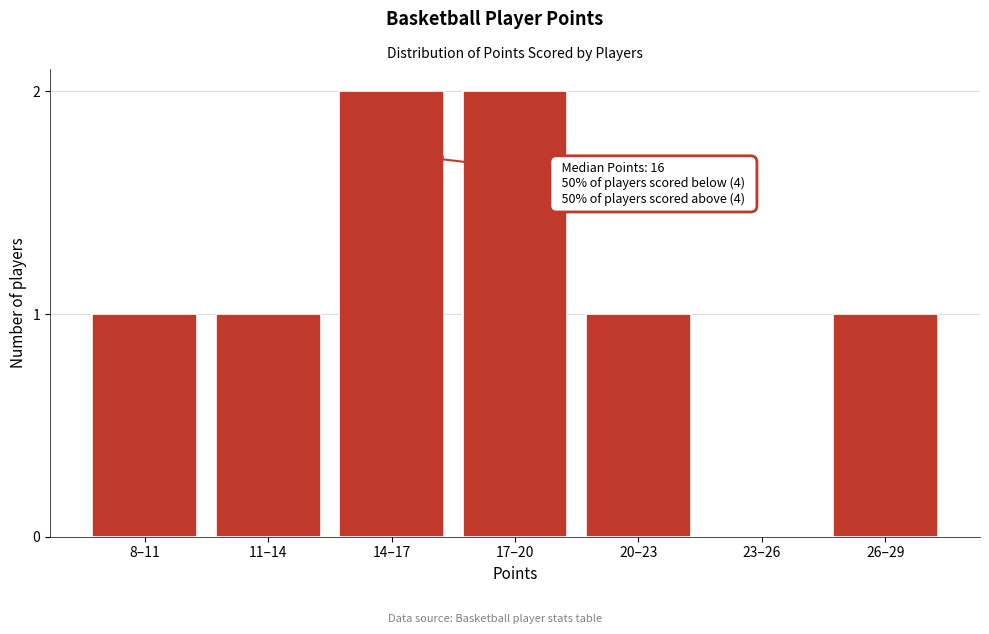

Reading right to left, transcribe all the data shown in this chart.

26–29=1	23–26=0	20–23=1	17–20=2	14–17=2	11–14=1	8–11=1